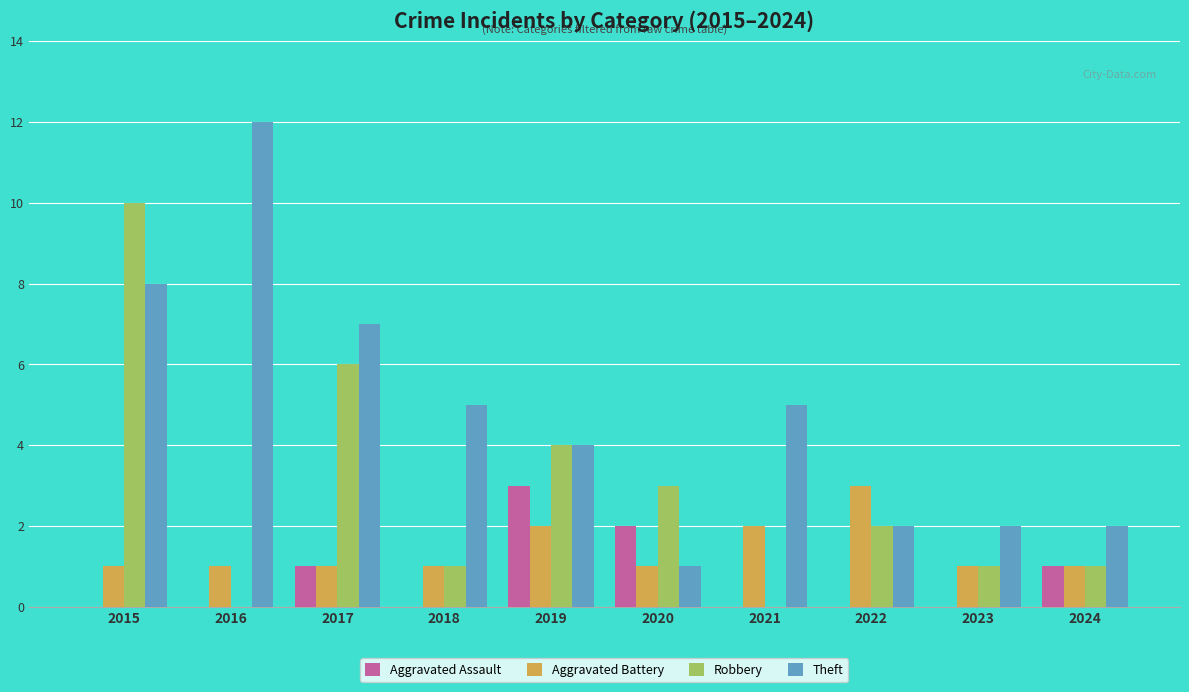

Is it true that Theft equals 14 at 2015?

False